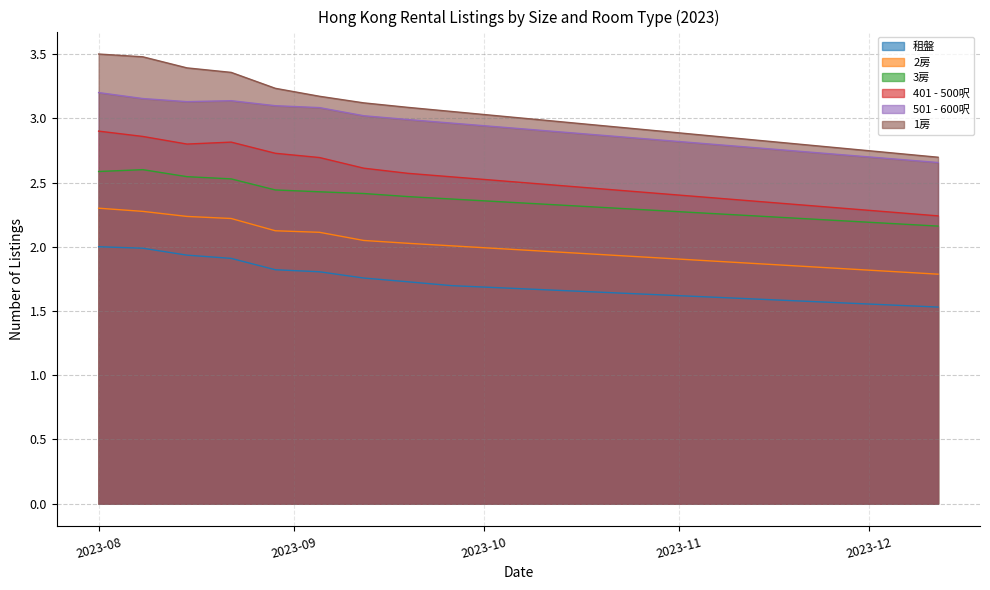

What is the sum of all 501 - 600呎 values?

58.5